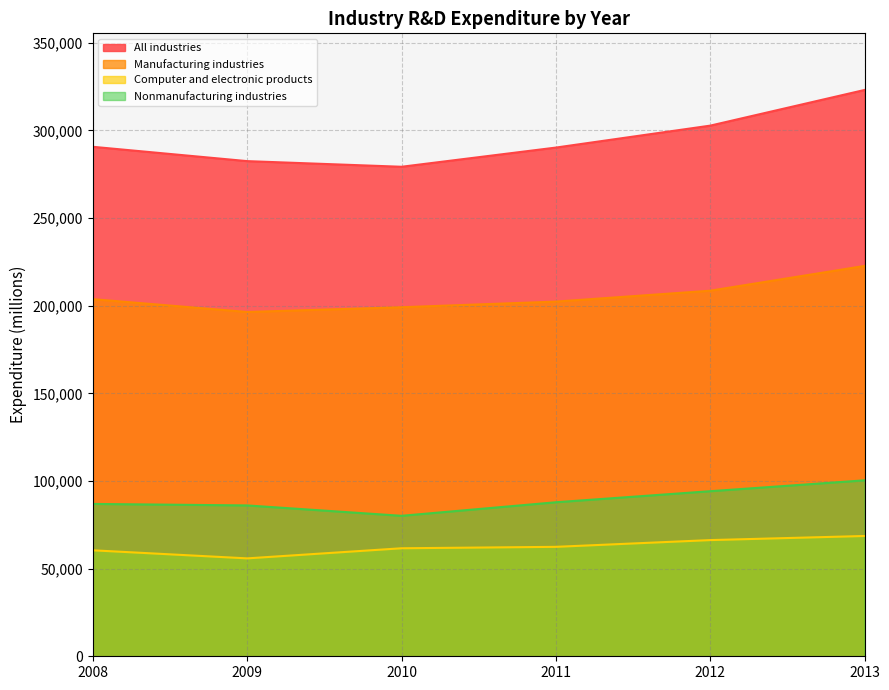

Where is Manufacturing industries nearest to the value 209579?

2012